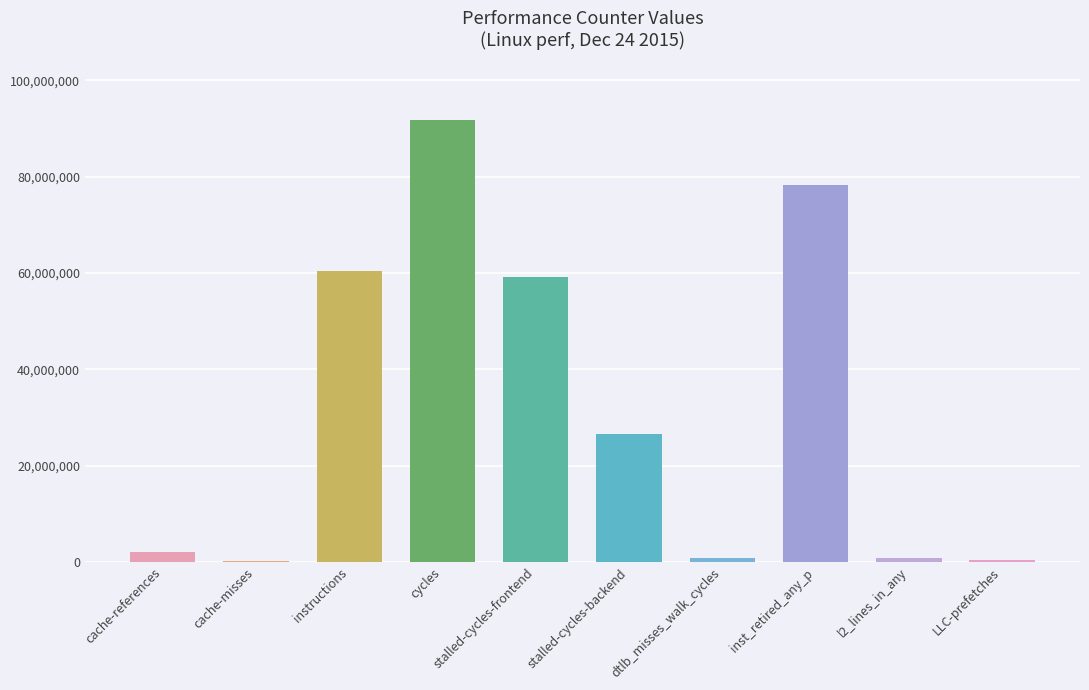

What is the sum of the values at stalled-cycles-backend and stalled-cycles-frontend?

85654870